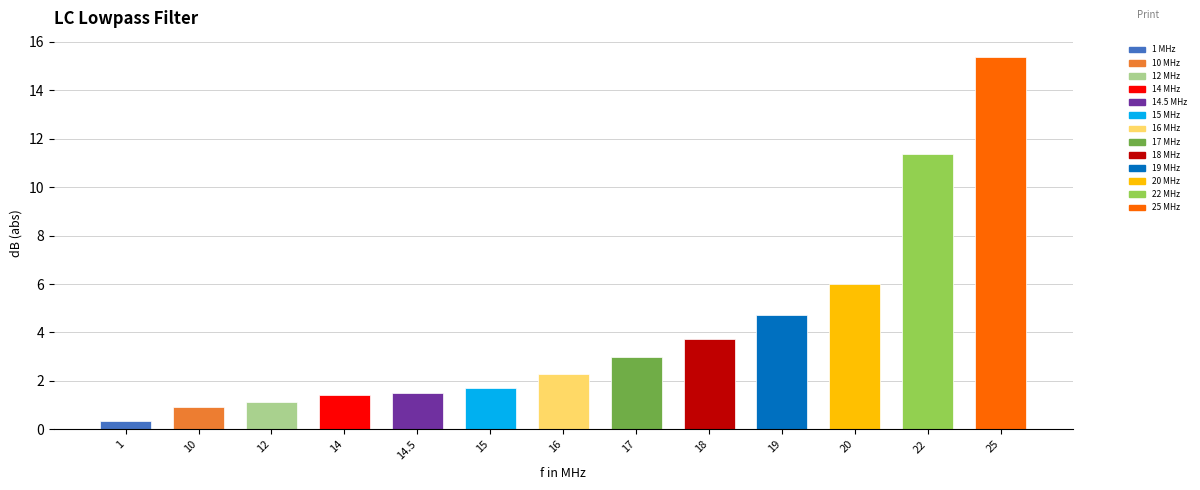

What is the change in value from 10 to 17?

+2.1